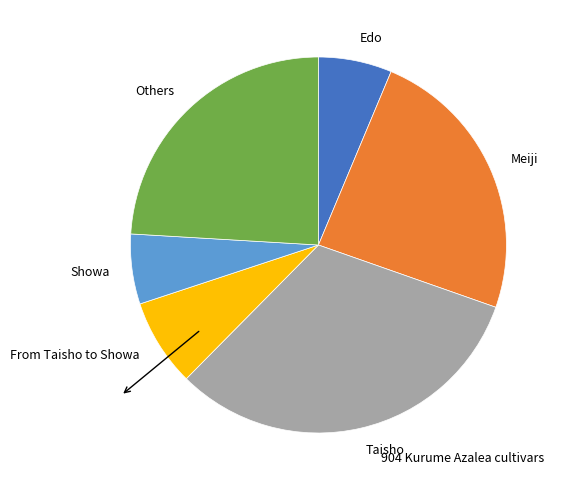

Is there a majority slice in this chart?

No